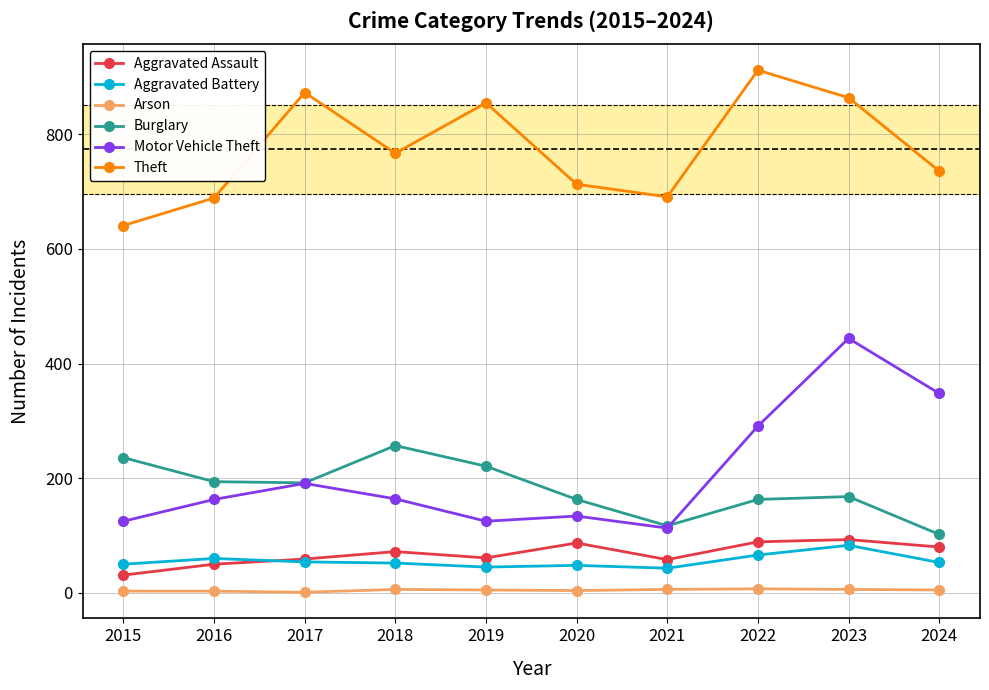

True or false: Burglary and Theft cross at least once.

False